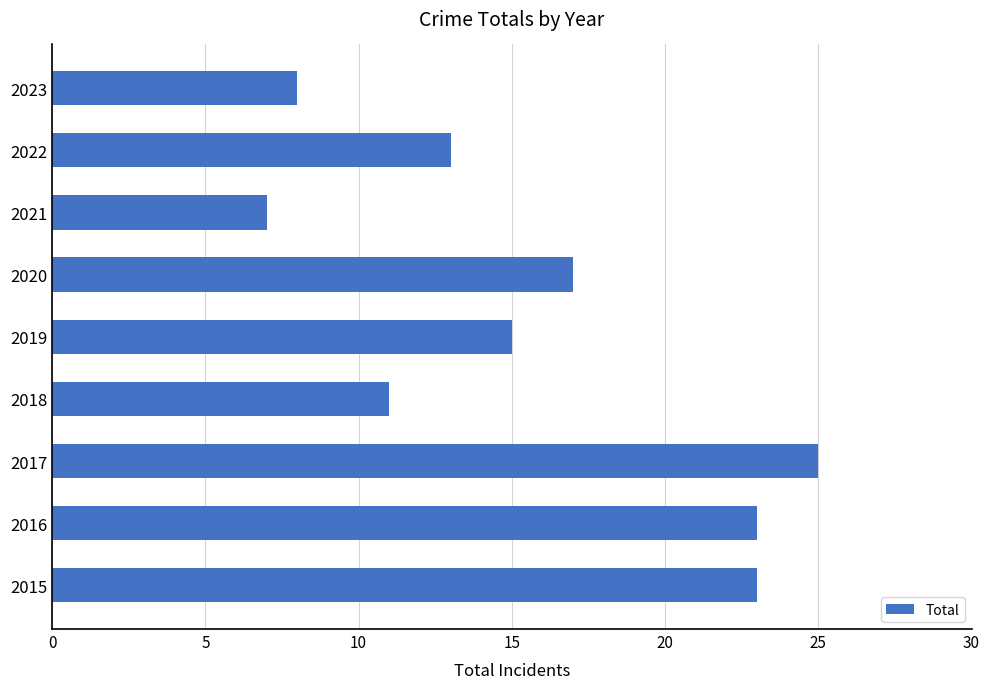

What is the average value?

16